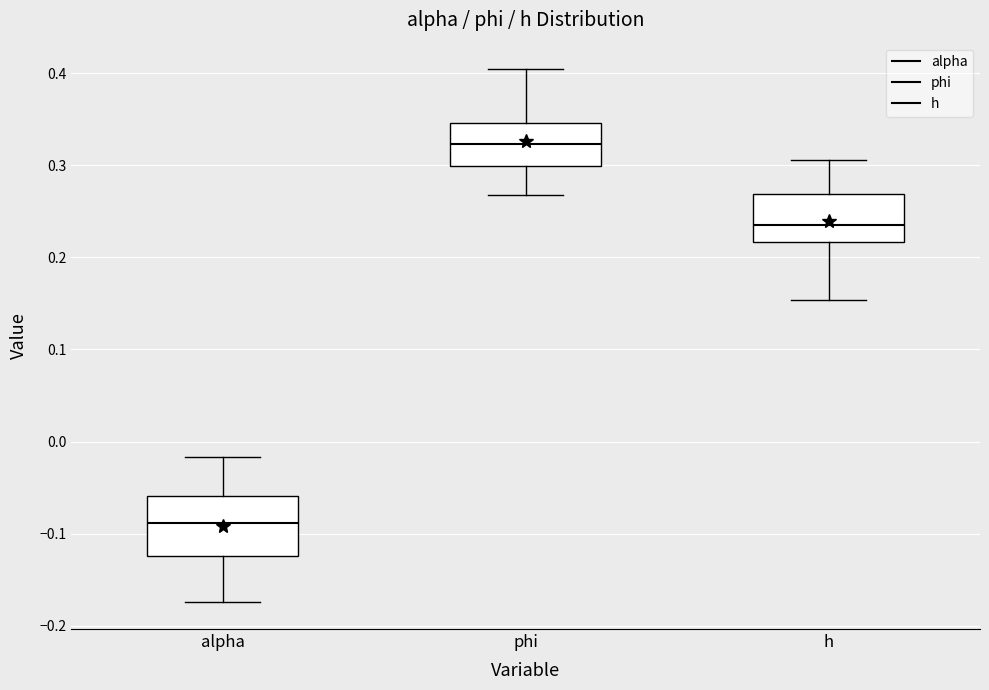

Which box has the lowest median line?

alpha